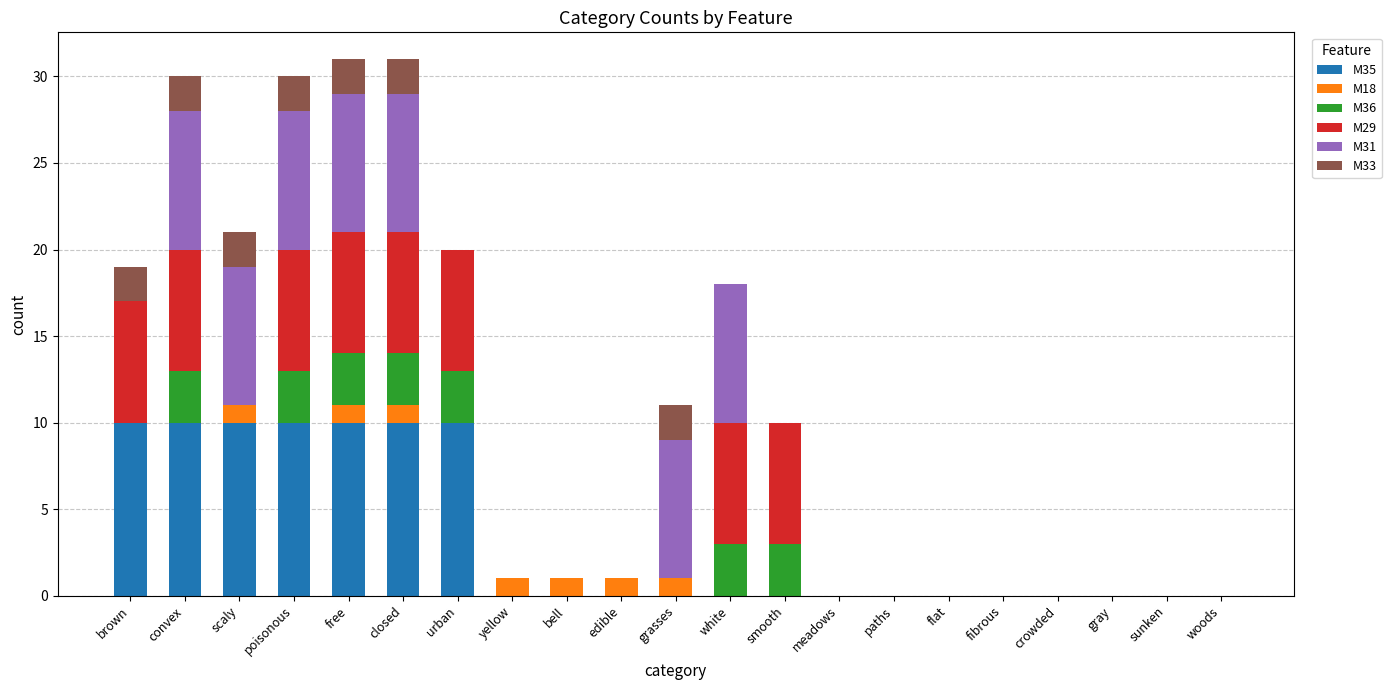

What is the sum of all M35 values?

70